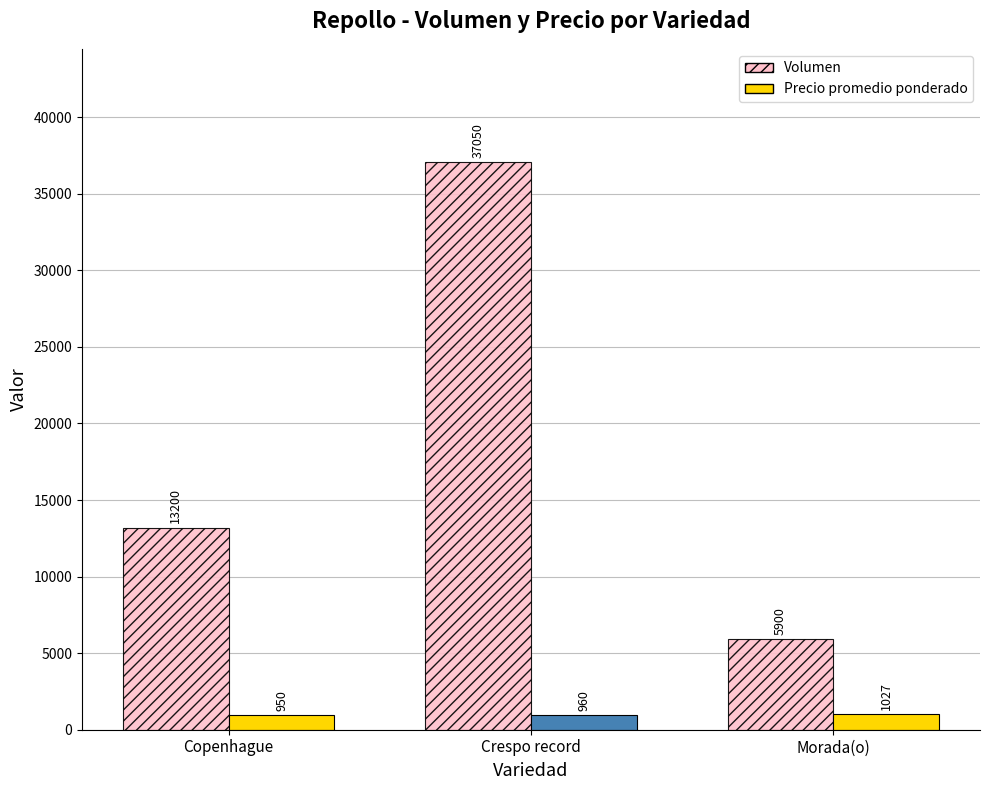

Rank the series at Copenhague from lowest to highest value.

Precio promedio ponderado, Volumen